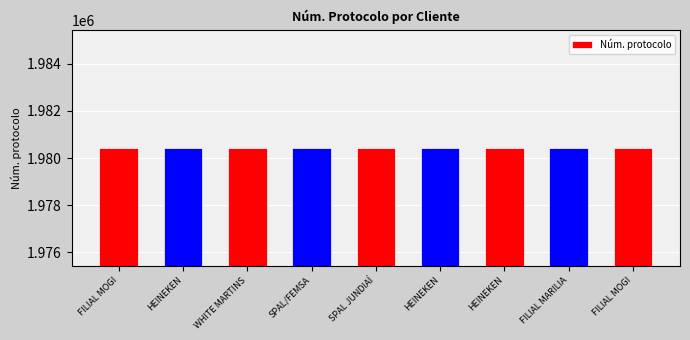

Approximately how many times larger is the value at FILIAL MOGI compared to HEINEKEN?

1.0